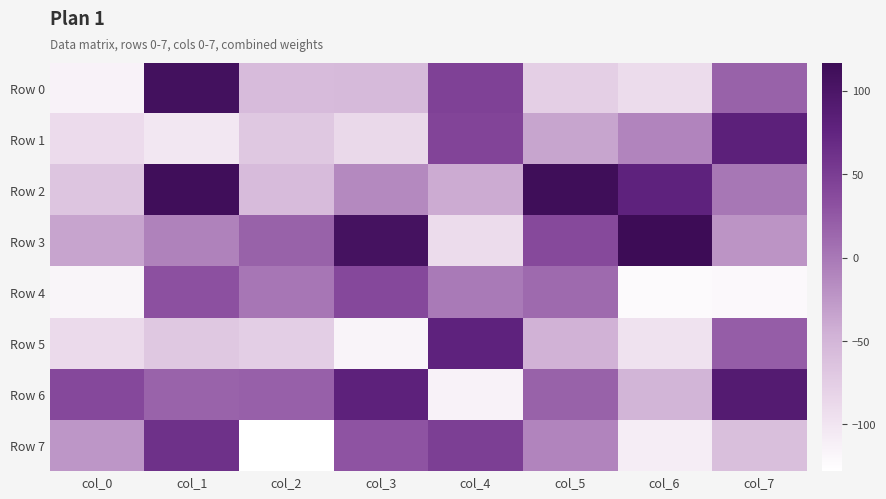

Reading left to right, list all the values displayed in this chart.

Row 0: col_0=-114	col_1=109	col_2=-56	col_3=-55	col_4=46	col_5=-77	col_6=-91	col_7=18
Row 1: col_0=-90	col_1=-103	col_2=-69	col_3=-87	col_4=43	col_5=-36	col_6=-10	col_7=81
Row 2: col_0=-66	col_1=113	col_2=-56	col_3=-14	col_4=-40	col_5=114	col_6=78	col_7=1
Row 3: col_0=-35	col_1=-8	col_2=18	col_3=107	col_4=-91	col_5=38	col_6=117	col_7=-22
Row 4: col_0=-117	col_1=32	col_2=2	col_3=39	col_4=-1	col_5=11	col_6=-123	col_7=-121
Row 5: col_0=-88	col_1=-69	col_2=-76	col_3=-116	col_4=78	col_5=-46	col_6=-97	col_7=22
Row 6: col_0=39	col_1=17	col_2=19	col_3=80	col_4=-114	col_5=18	col_6=-49	col_7=90
Row 7: col_0=-24	col_1=62	col_2=-128	col_3=29	col_4=49	col_5=-10	col_6=-108	col_7=-60